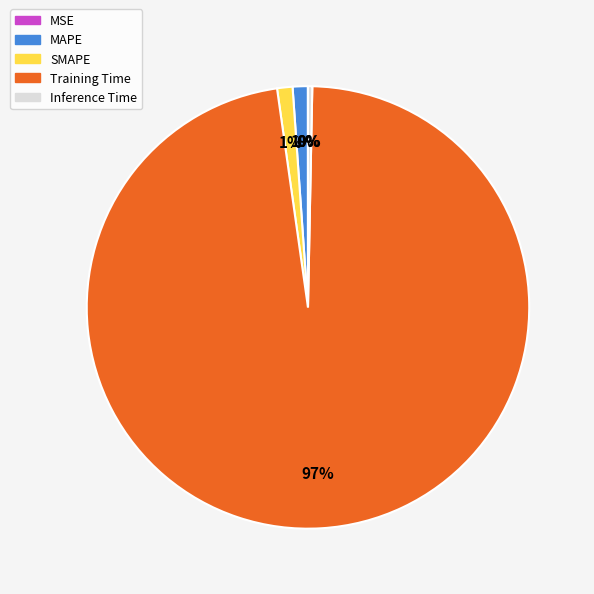

Is Inference Time the majority of the pie?

No